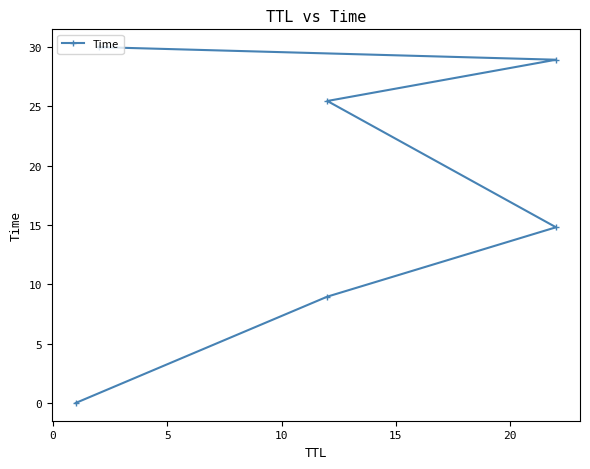

What is the sum of the values at 10 and 0?

34.4